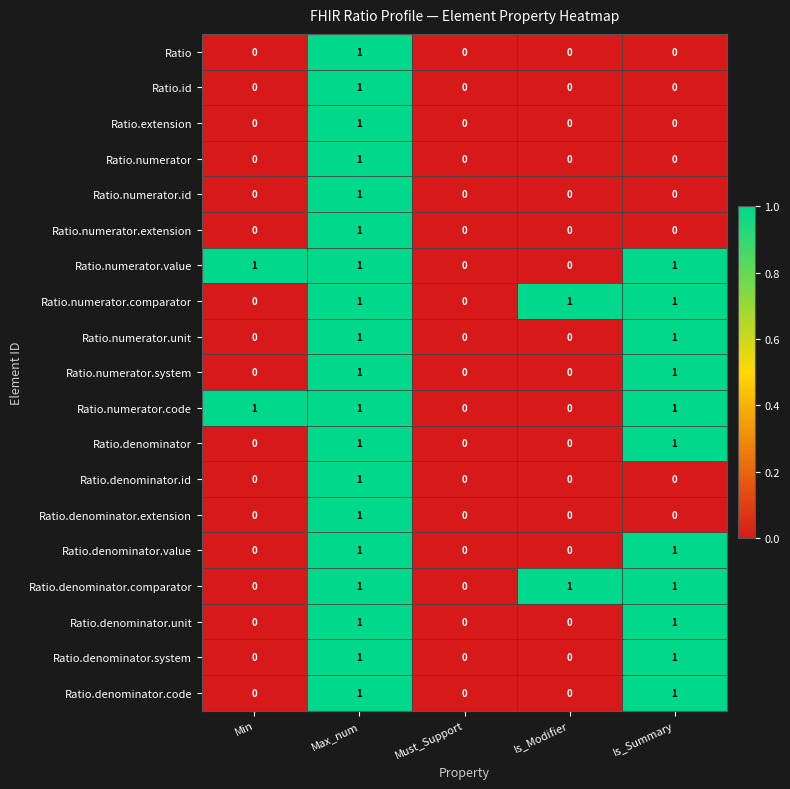

How many Ratio.numerator.id values are between 0 and 1?

5